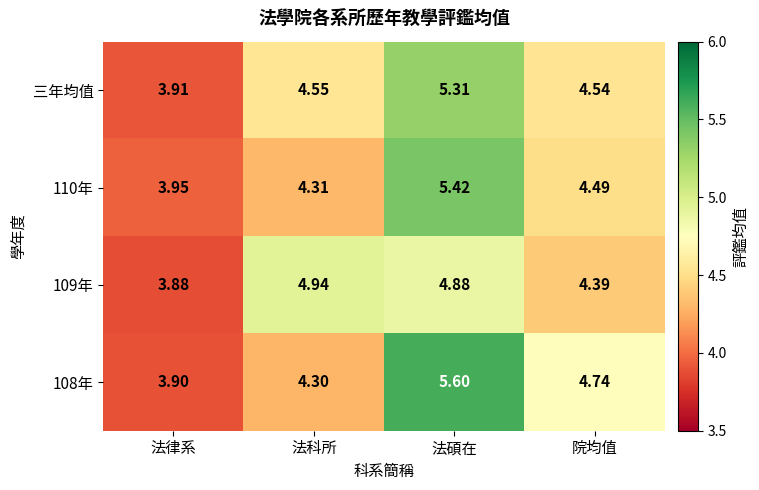

At which label does 三年均值 reach its minimum?

法律系